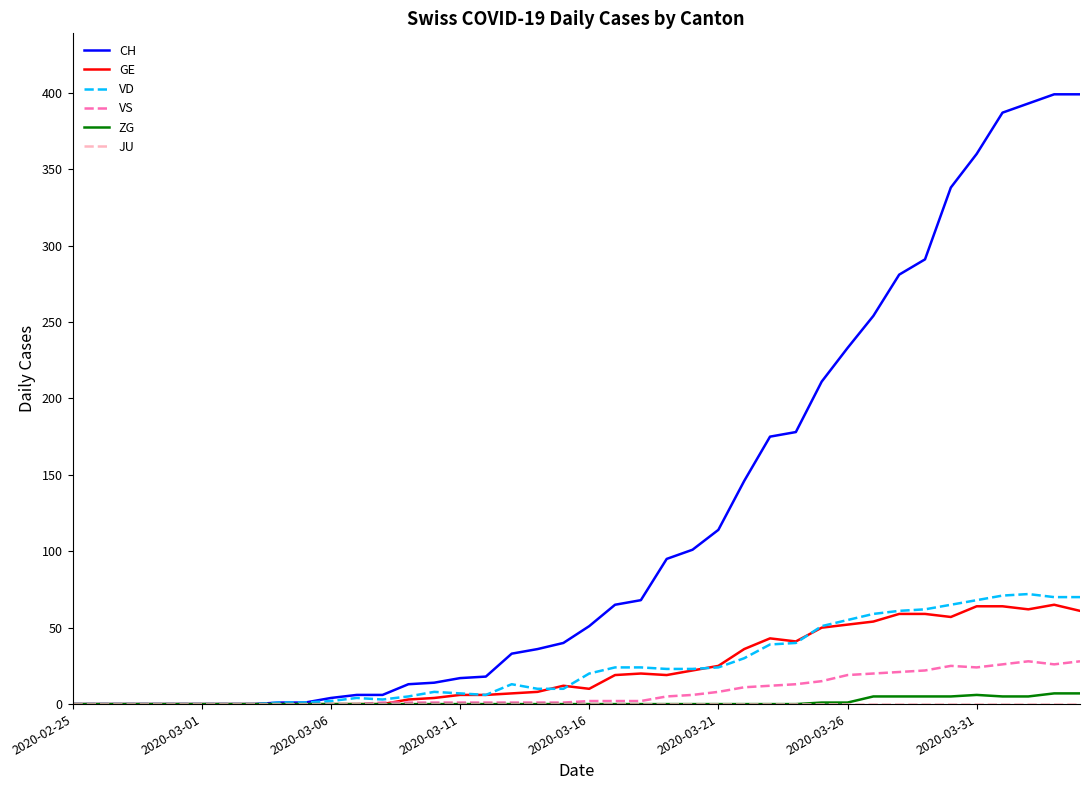

What is the maximum value for VD?

72